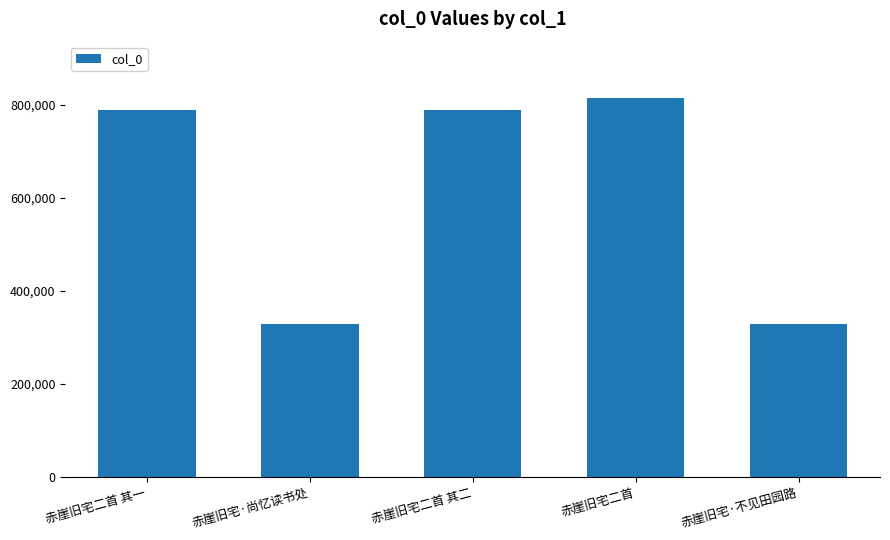

The value at 赤崖旧宅·尚忆读书处 is 569650. True or false?

False